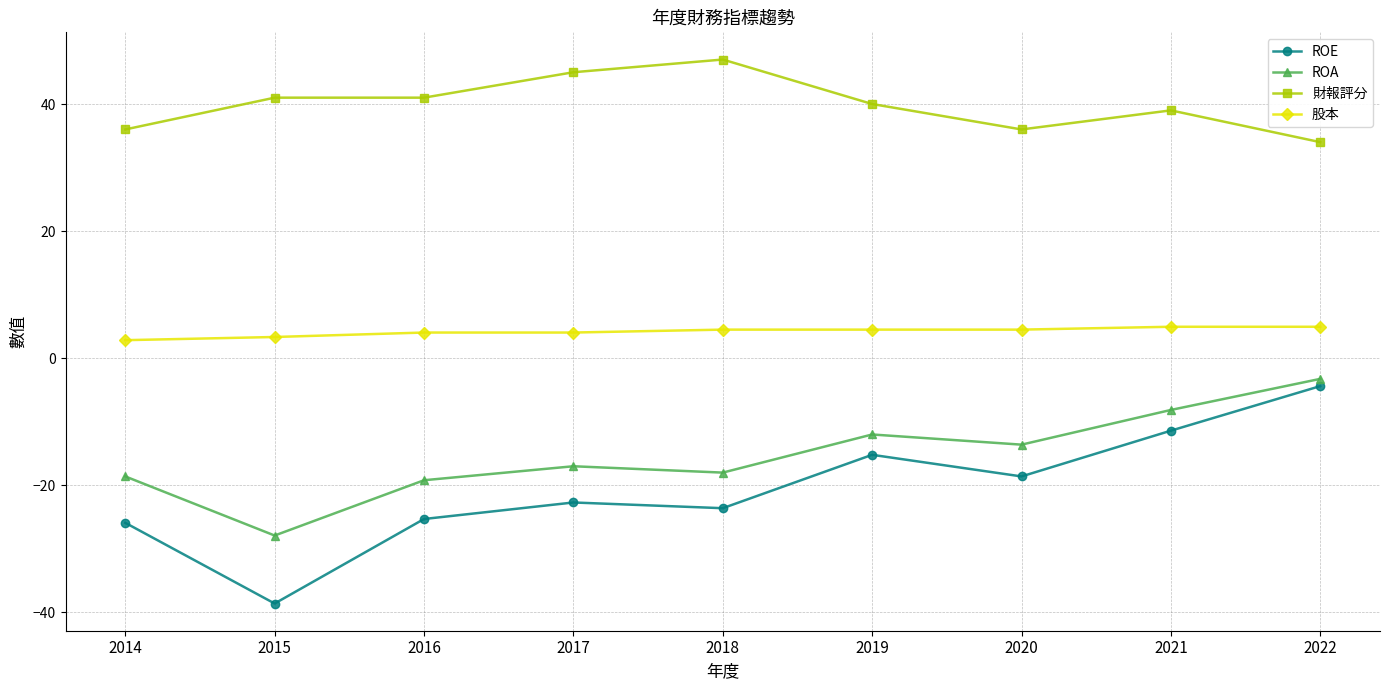

What is the smallest value displayed?

-38.6